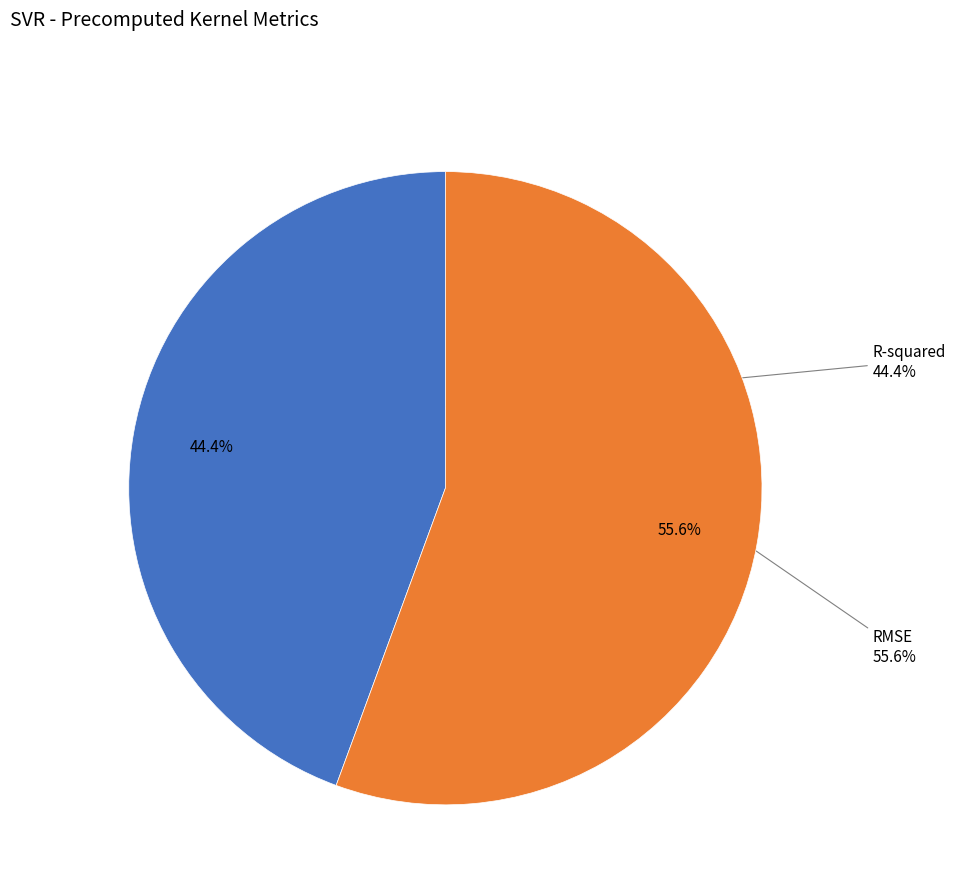

What percentage is the RMSE slice, to the nearest percent?

56%